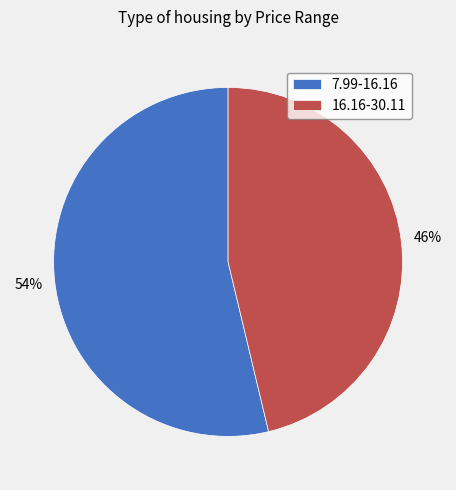

Is it true that 16.16-30.11 is 60% of the pie?

False